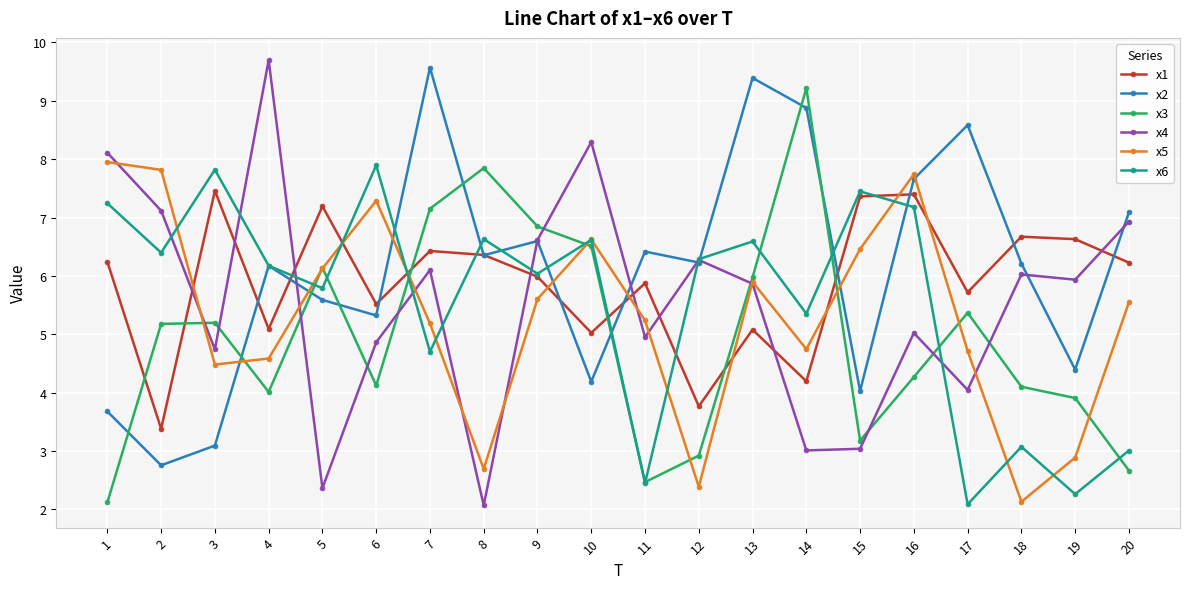

Count the number of categories in the chart.

20